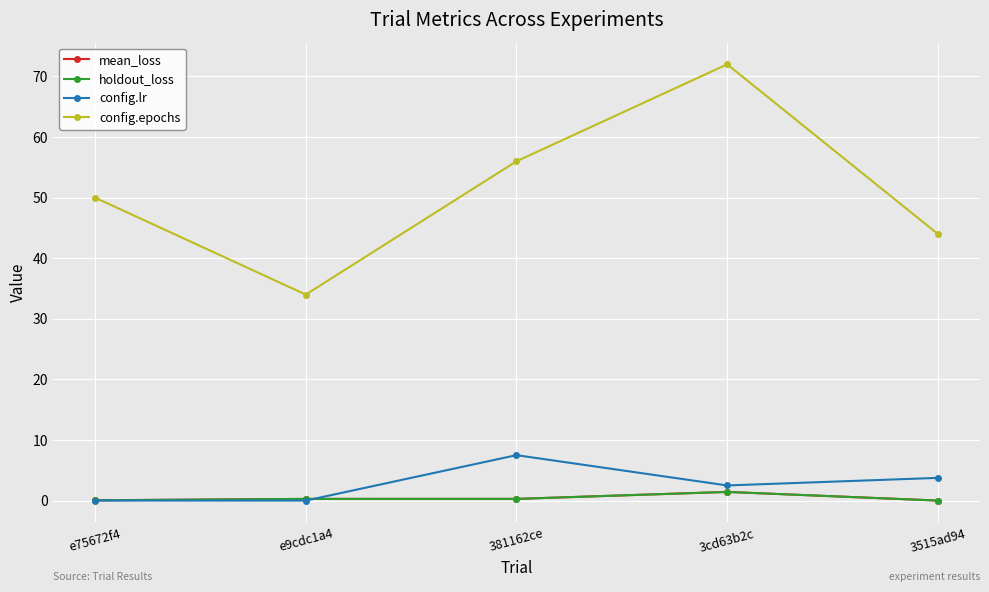

What are all the series names shown in the legend?

mean_loss, holdout_loss, config.lr, config.epochs